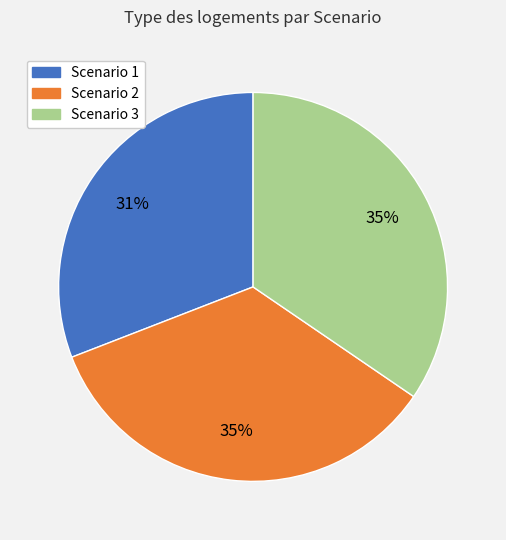

What is the smallest slice in the pie chart?

Scenario 1